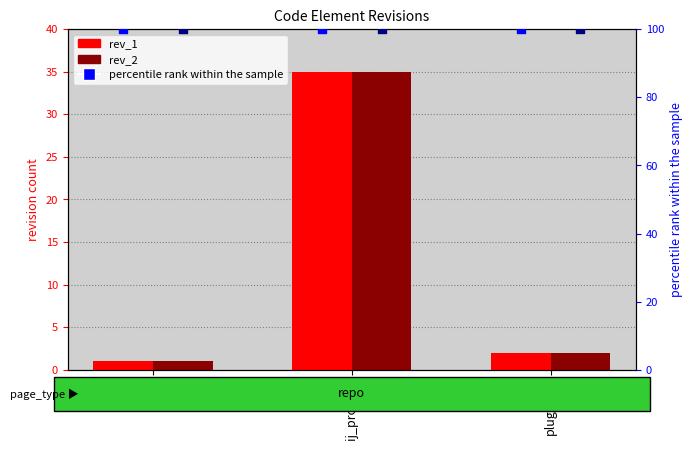

Which series contains the highest Y value?

percentile rank (rev_1)